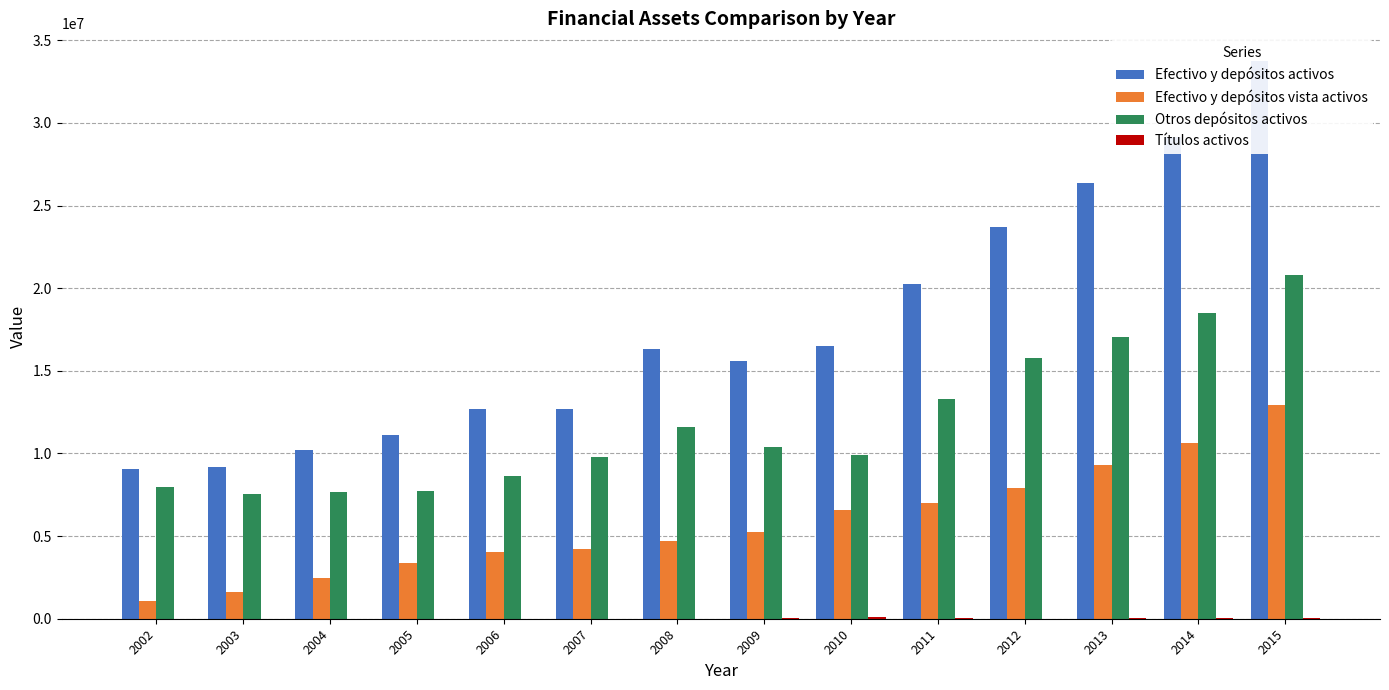

How many groups of bars are there?

14